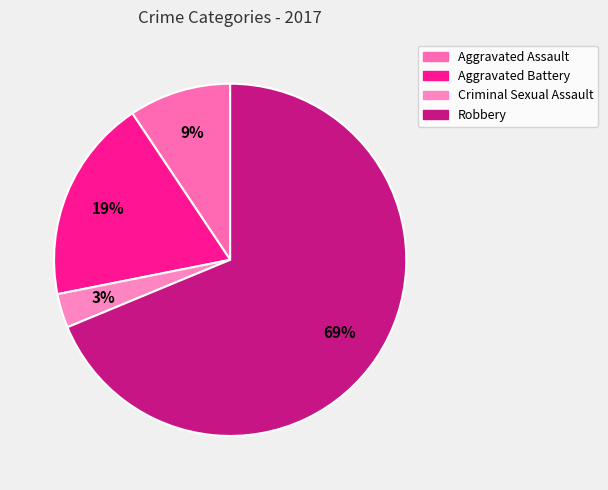

Count the number of slices in the pie.

4